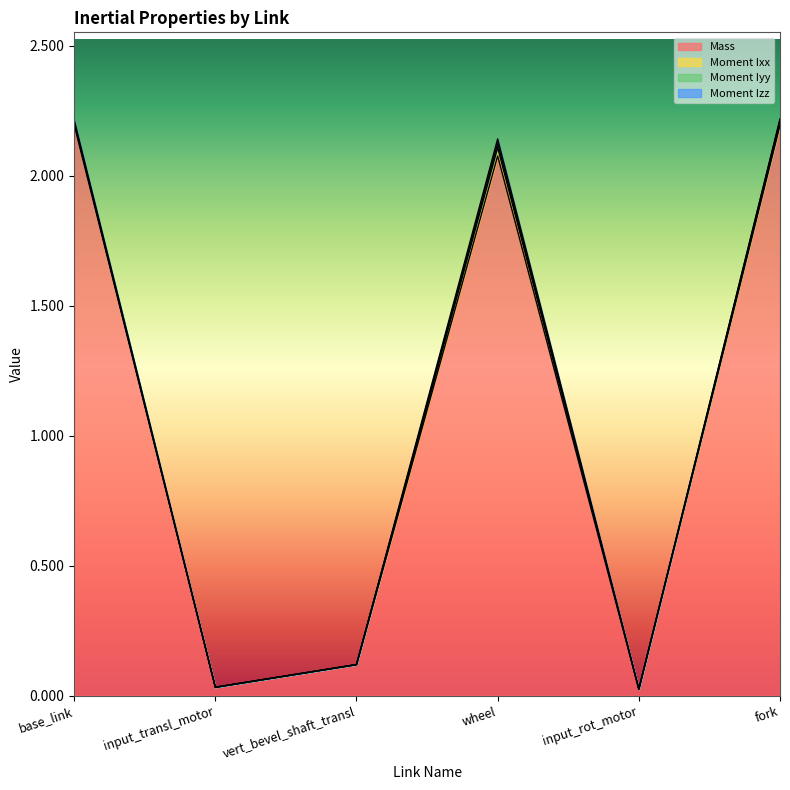

Where do Moment Izz and Moment Iyy first cross each other?

input_transl_motor and vert_bevel_shaft_transl